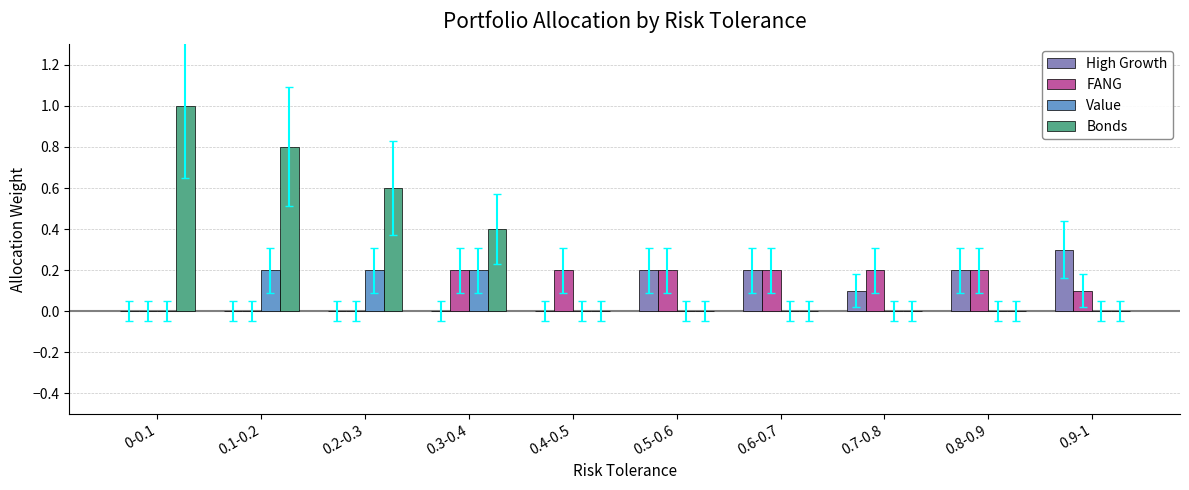

Count the number of data series in this chart.

4